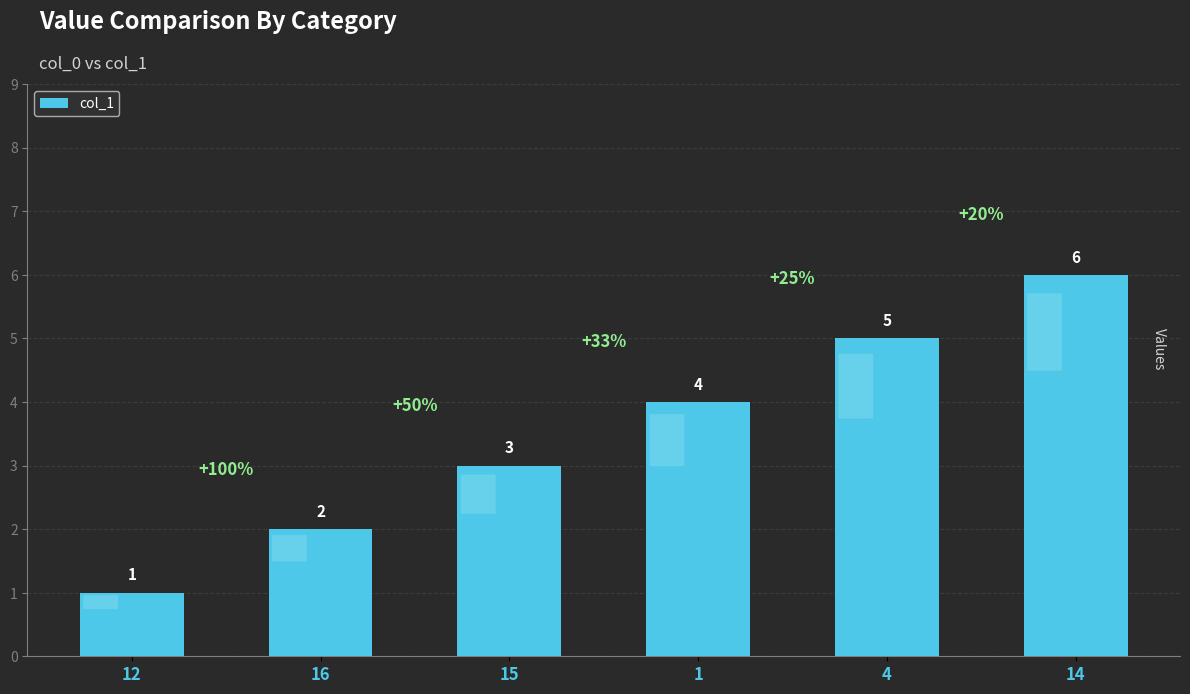

How many values are between 2 and 5?

4